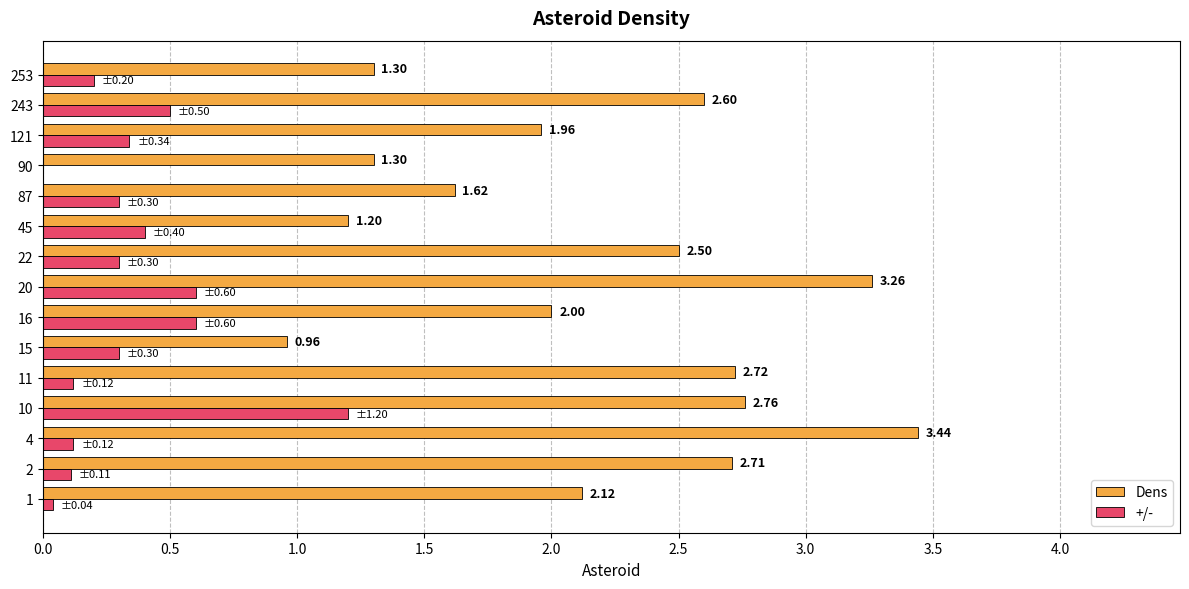

What are all the series names shown in the legend?

Dens, +/-